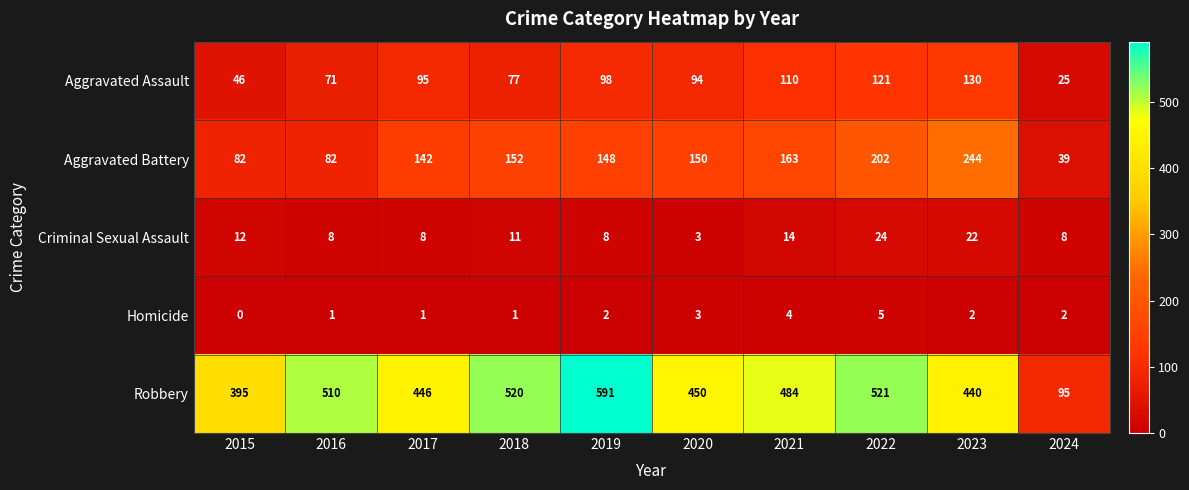

What is the difference between the Homicide values at 2017 and 2022?

4